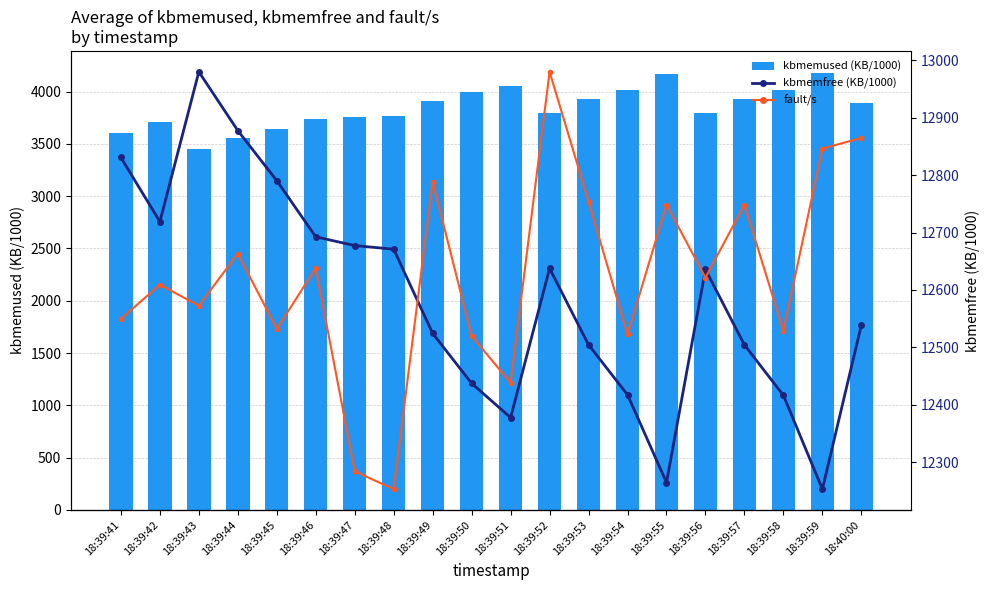

The value of kbmemfree (KB/1000) at 18:39:51 is 12377.8. True or false?

True